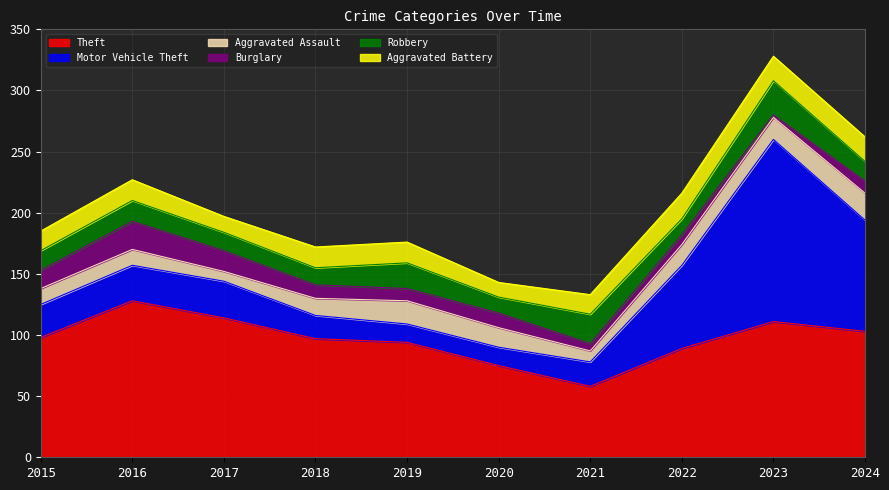

Reading left to right, extract all data points from this chart.

Theft: 98	128	114	97	94	75	58	89	111	103
Motor Vehicle Theft: 27	29	30	19	15	15	20	68	149	91
Aggravated Assault: 13	13	8	14	19	16	9	17	18	22
Burglary: 15	23	17	11	10	12	6	8	2	10
Robbery: 16	17	15	14	21	13	24	13	28	16
Aggravated Battery: 16	17	13	17	17	12	16	21	20	20